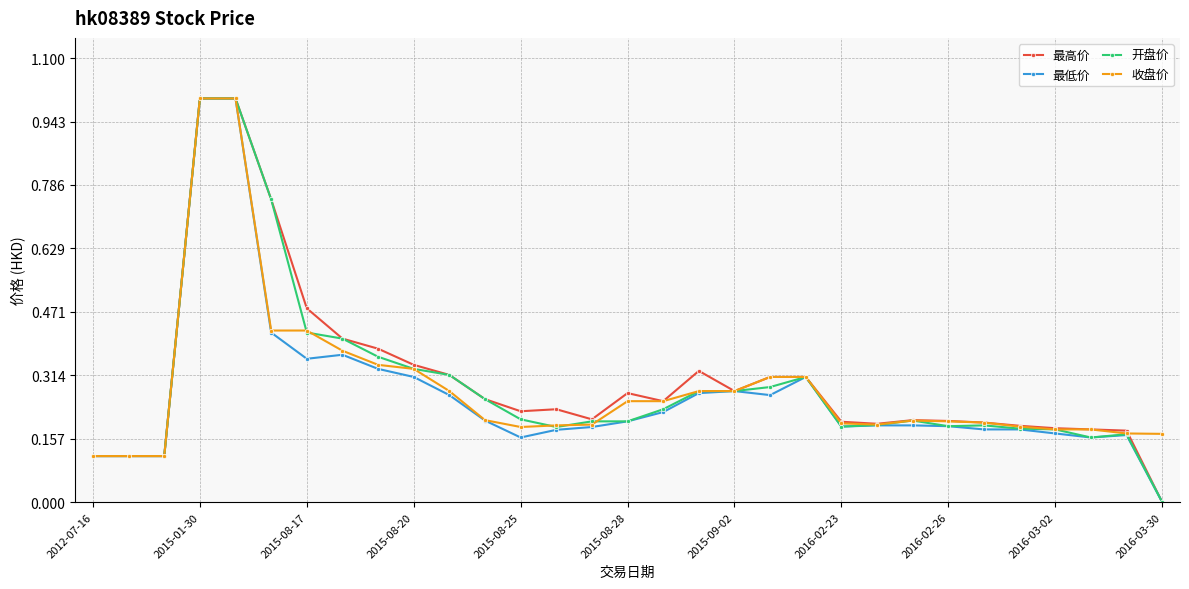

Which series has the largest total across all categories?

最高价